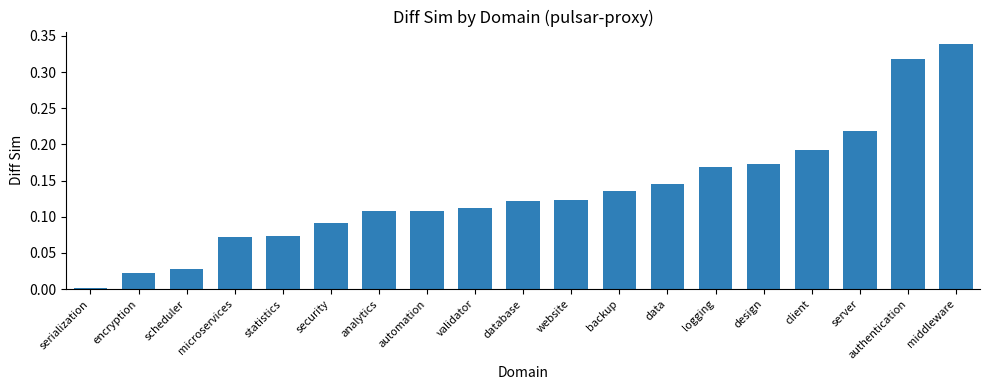

Does the chart contain stacked bars?

No